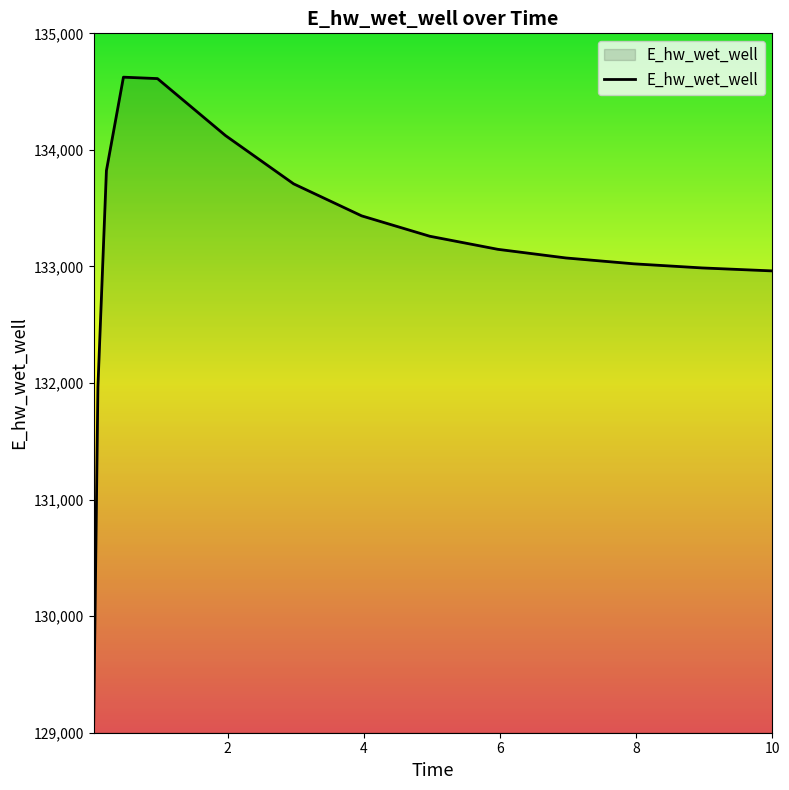

What is the maximum value shown in the chart?

134623.9